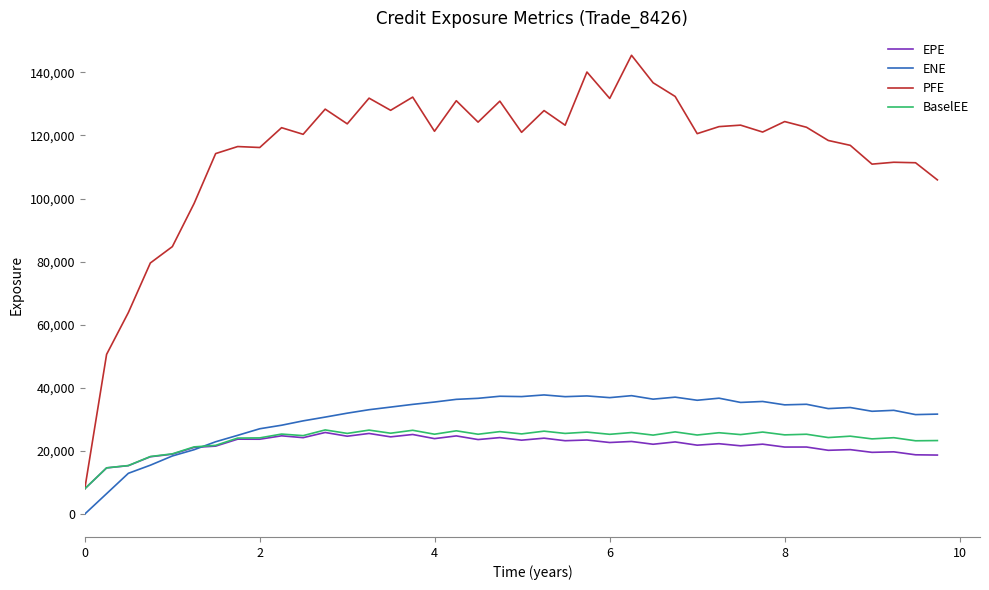

Which series has the largest total across all categories?

PFE